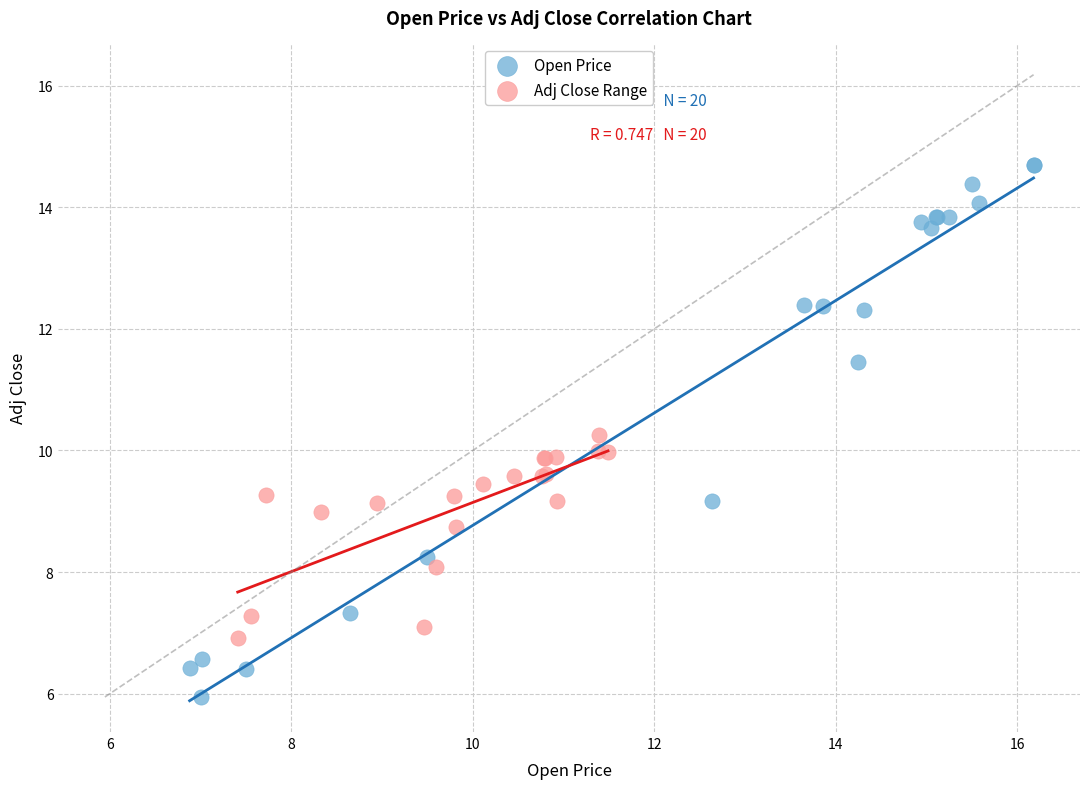

Which series has the largest Y range (max minus min)?

Open Price